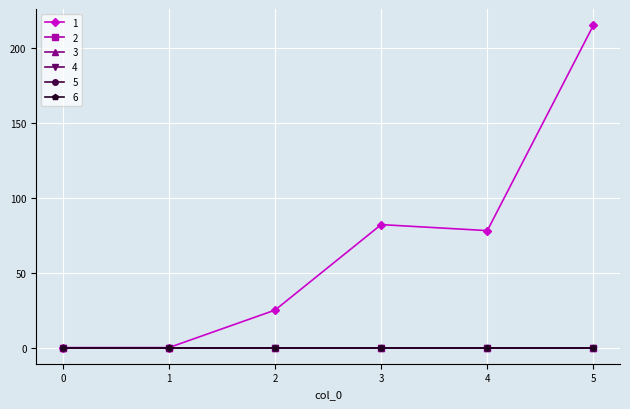

True or false: 5 has more than 0 points higher than both neighbors.

False